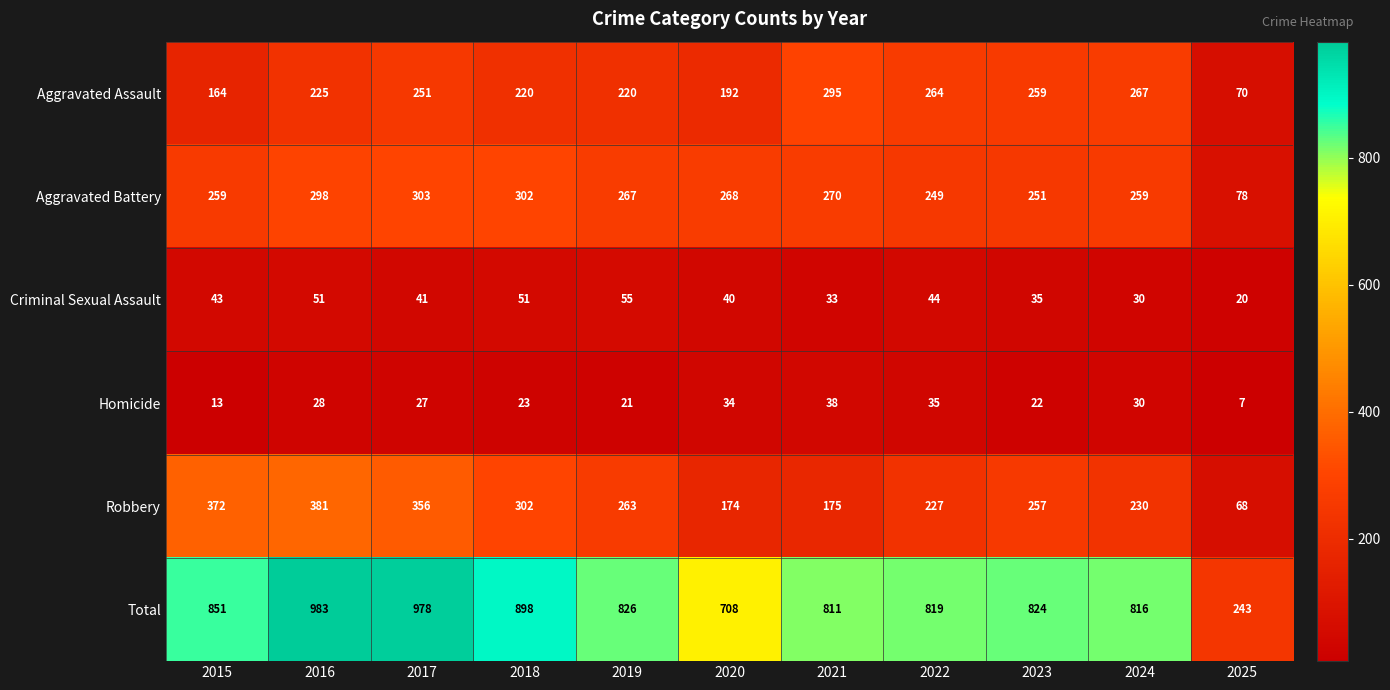

How many values in the Aggravated Assault series are below 225?

5